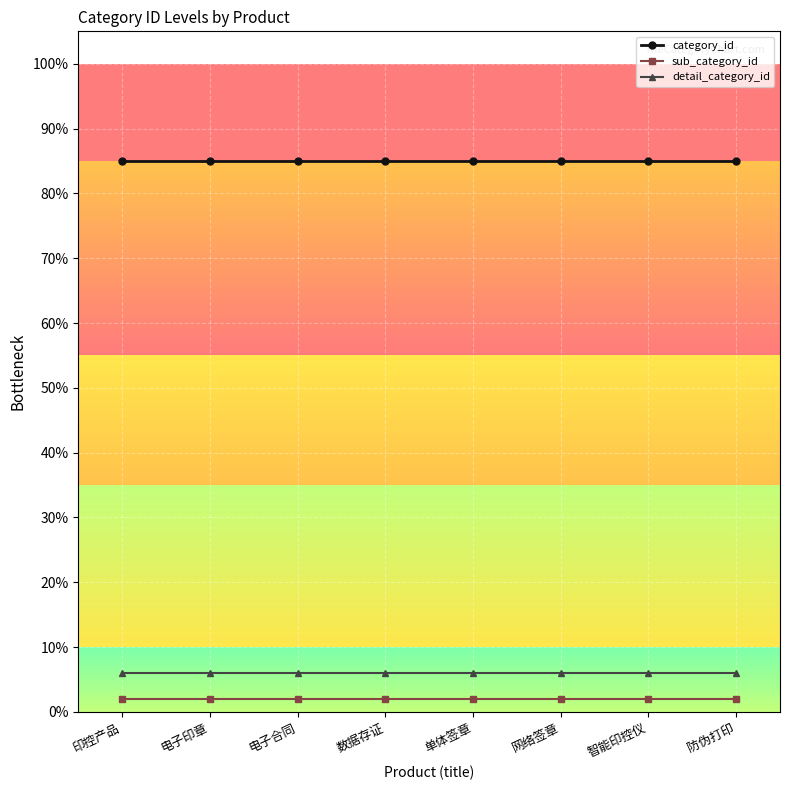

True or false: category_id and detail_category_id cross at least once.

False